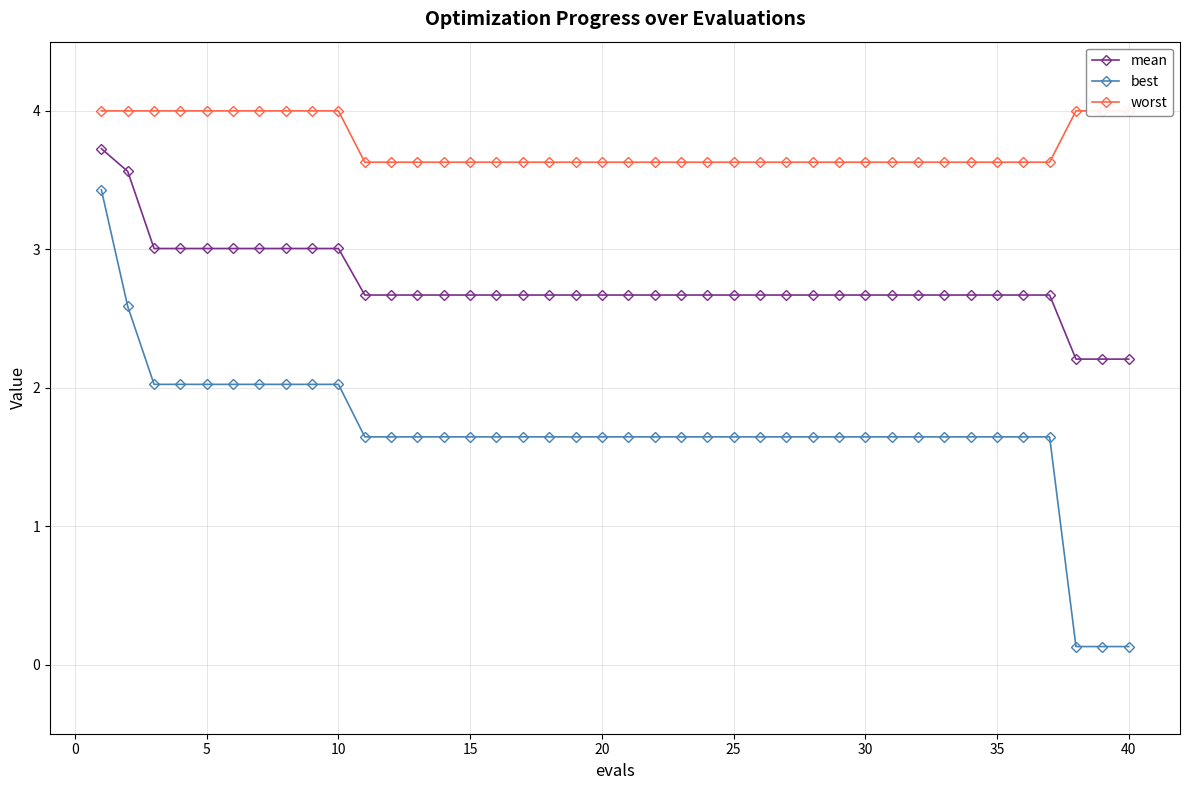

Is it true that mean equals 3.0 at 5?

True